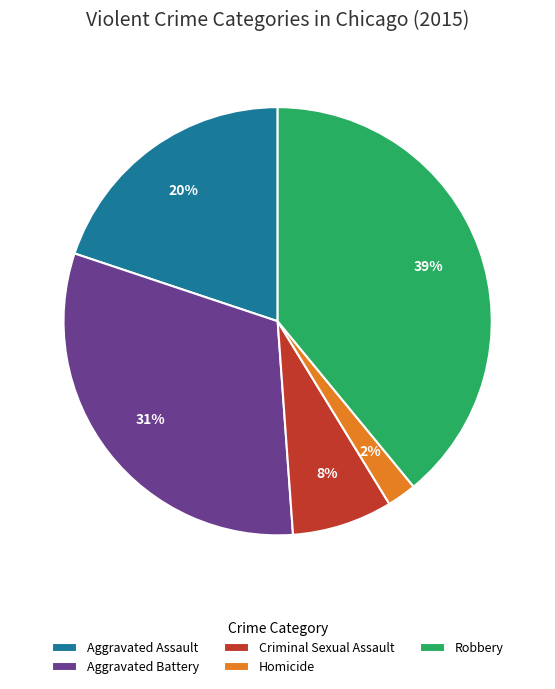

True or false: Aggravated Assault accounts for 11% of the total.

False